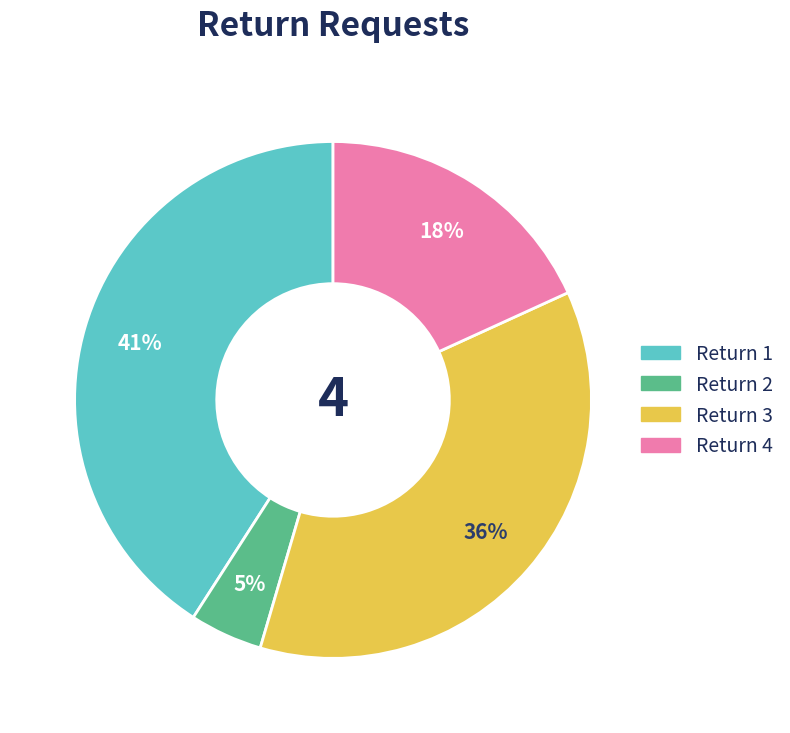

To the nearest percent, what is the difference between the largest and smallest slice percentages?

36%